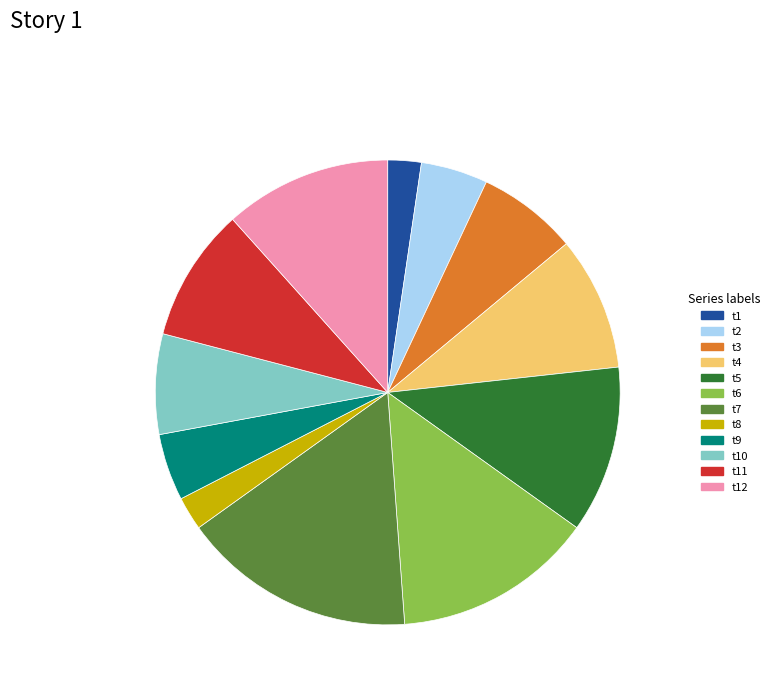

Combined, do t5 and t10 account for over 50%?

No